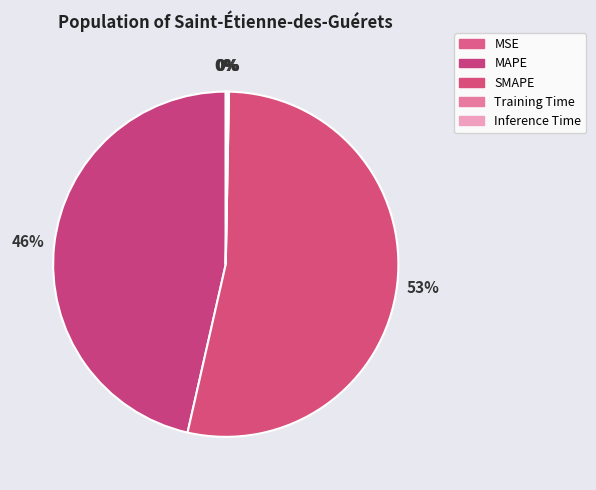

How many segments does this pie chart have?

5